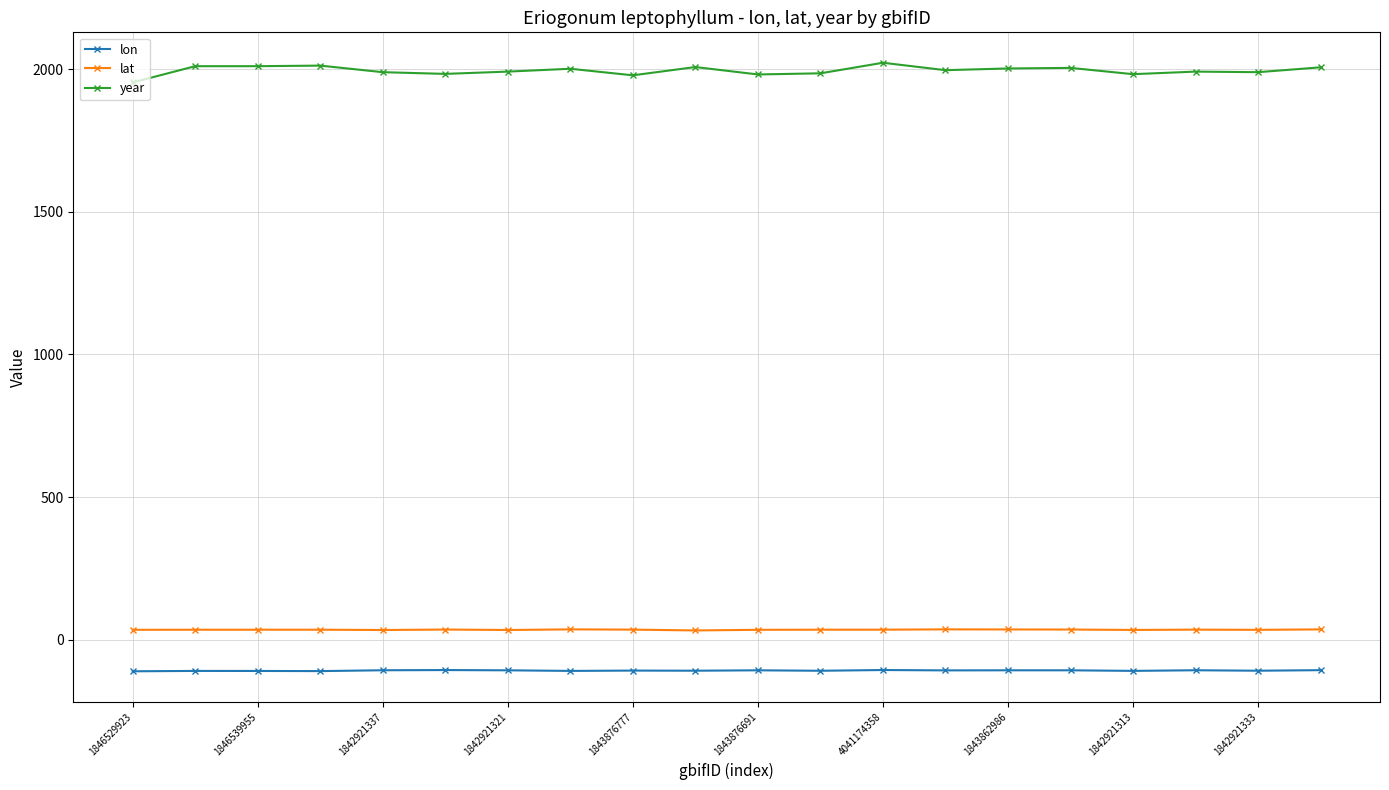

What is the sum of all year values?

39892.0